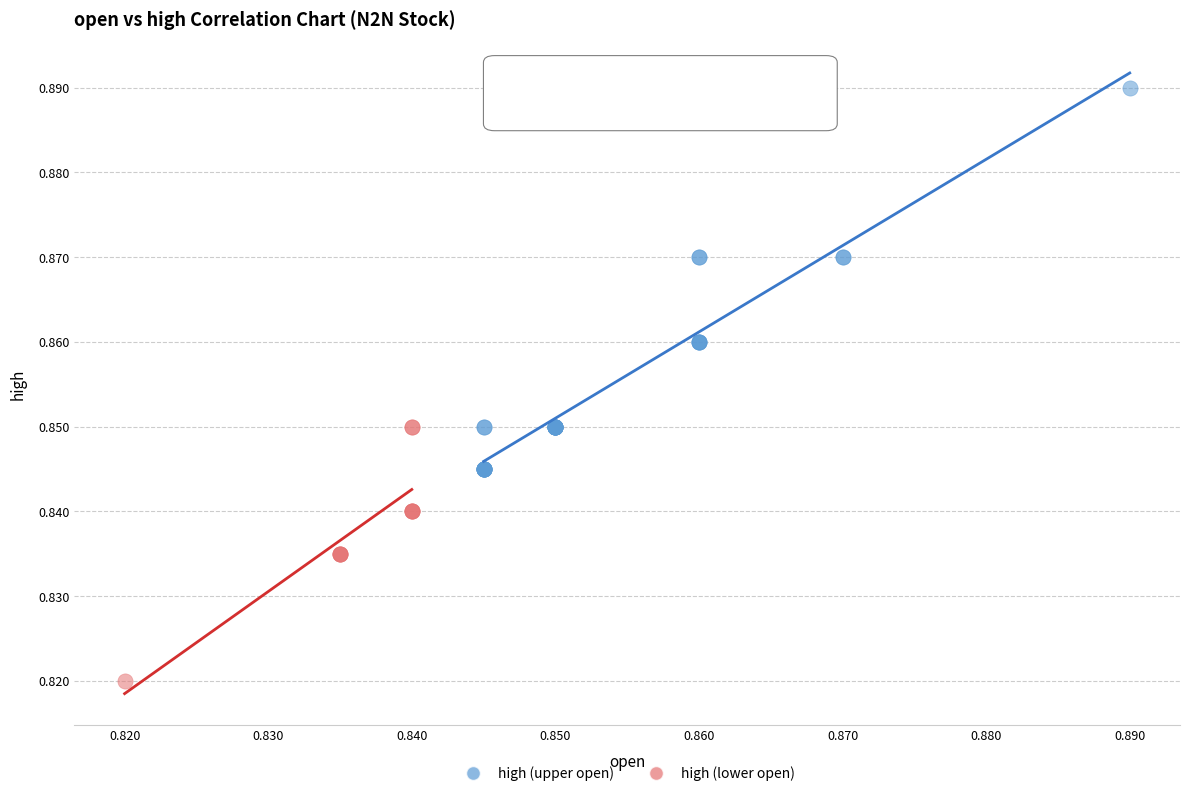

Which series reaches the minimum Y coordinate?

high (lower open)